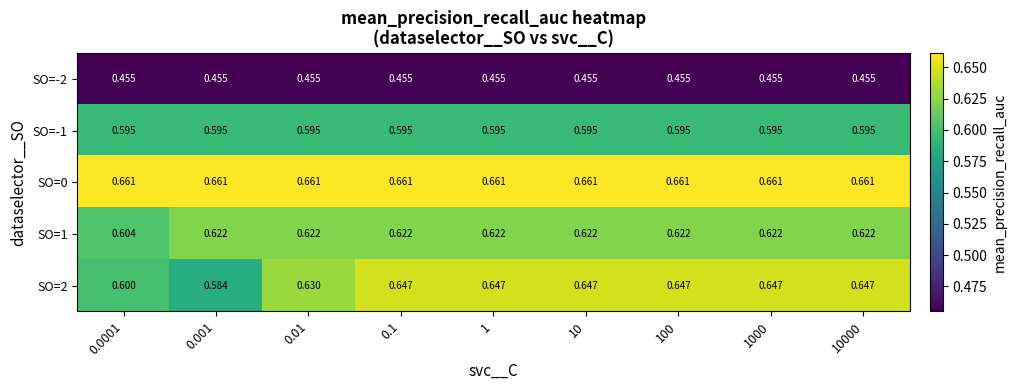

Is the value of SO=-1 at 0.0001 greater than the value of SO=2 at 1?

No